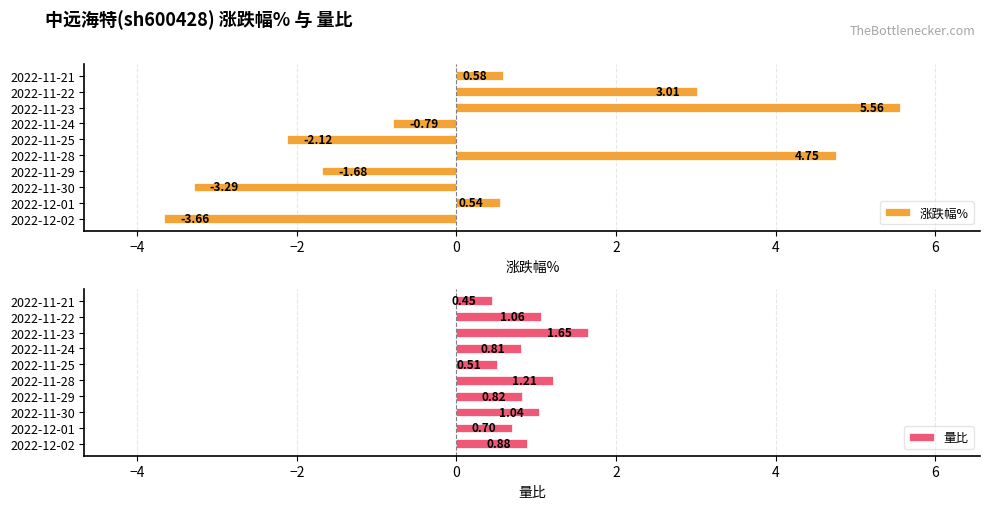

What is the difference between the maximum and minimum values in the 涨跌幅% series?

9.2